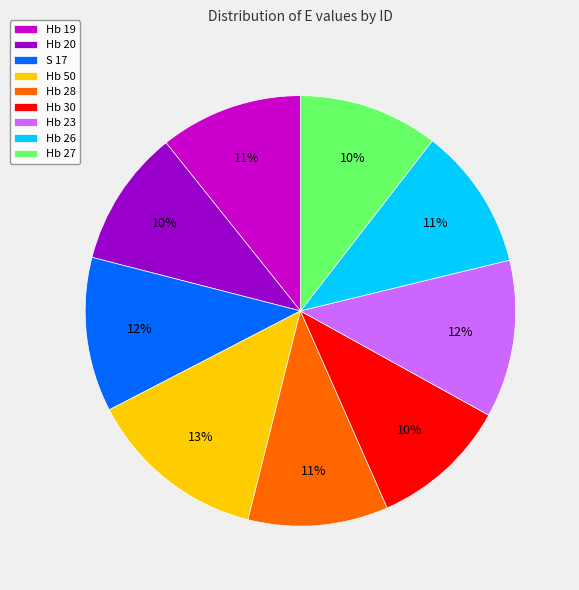

What is the ratio of the value at Hb 30 to the value at Hb 27?

1.0